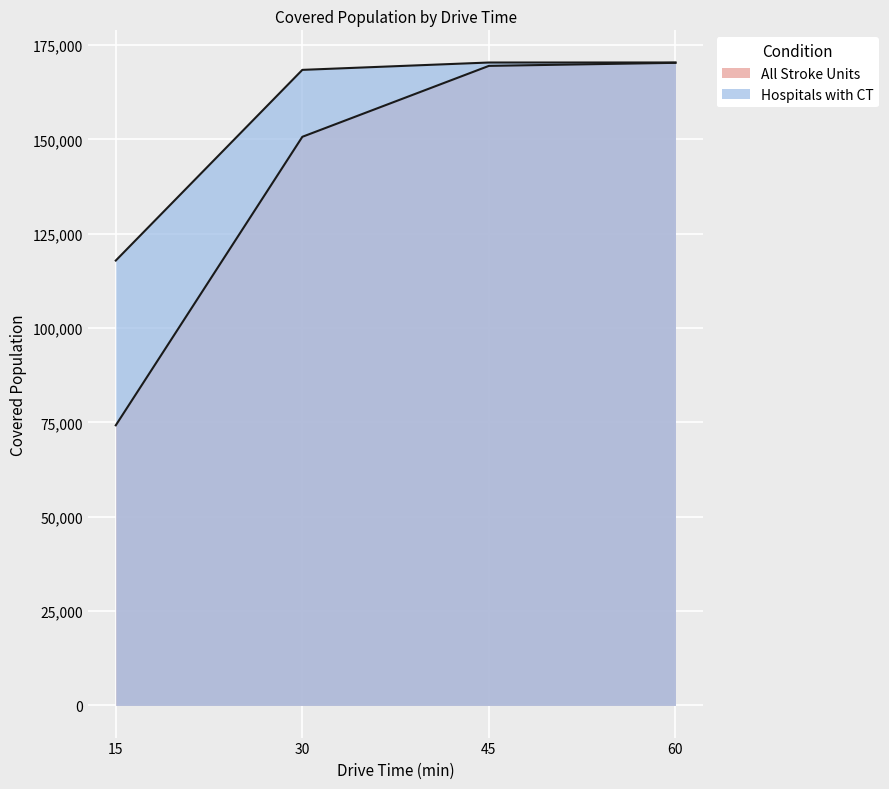

Rank the series by their average value, from highest to lowest.

Hospitals with CT, All Stroke Units